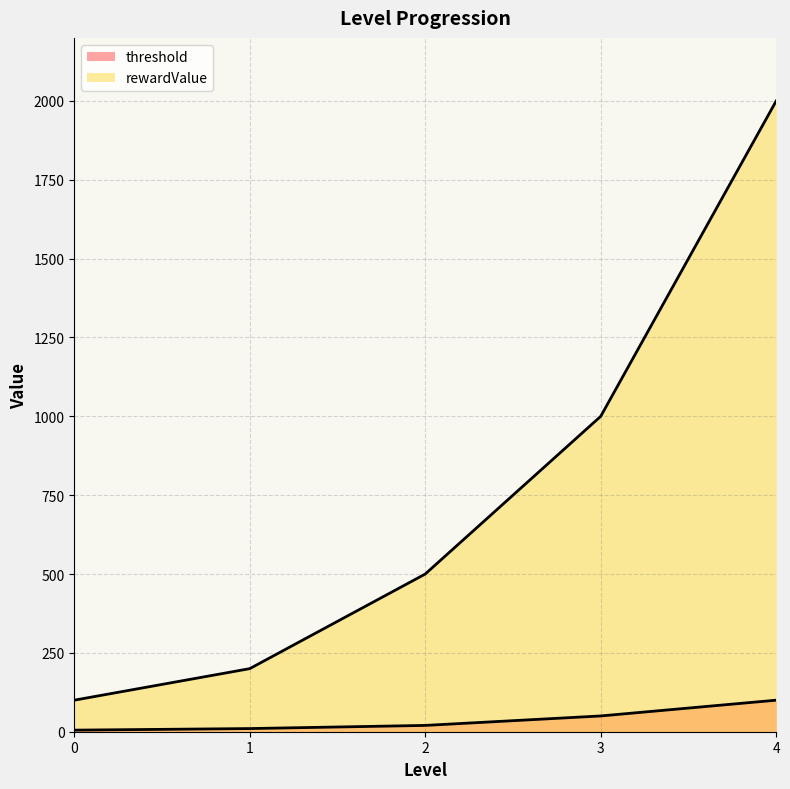

The rewardValue series shows 549 at 3.0. True or false?

False